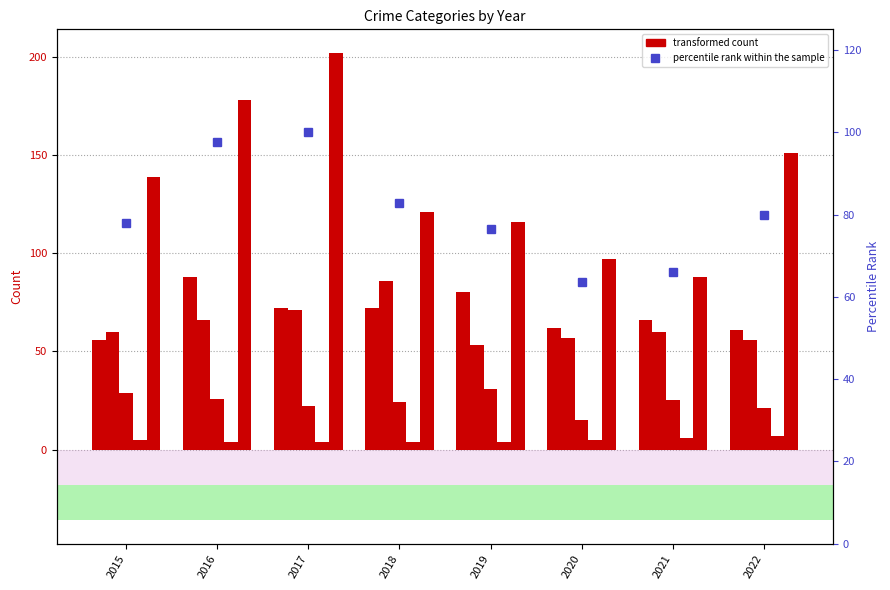

What is the difference between the highest and lowest values at 2016?

174.0